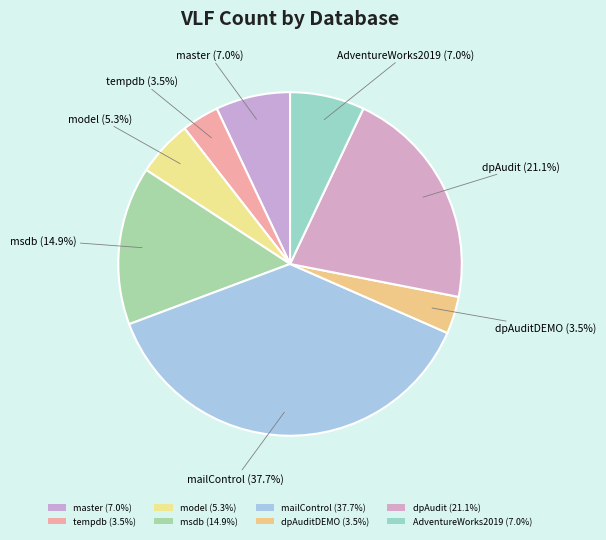

How many slices are in this pie chart?

8